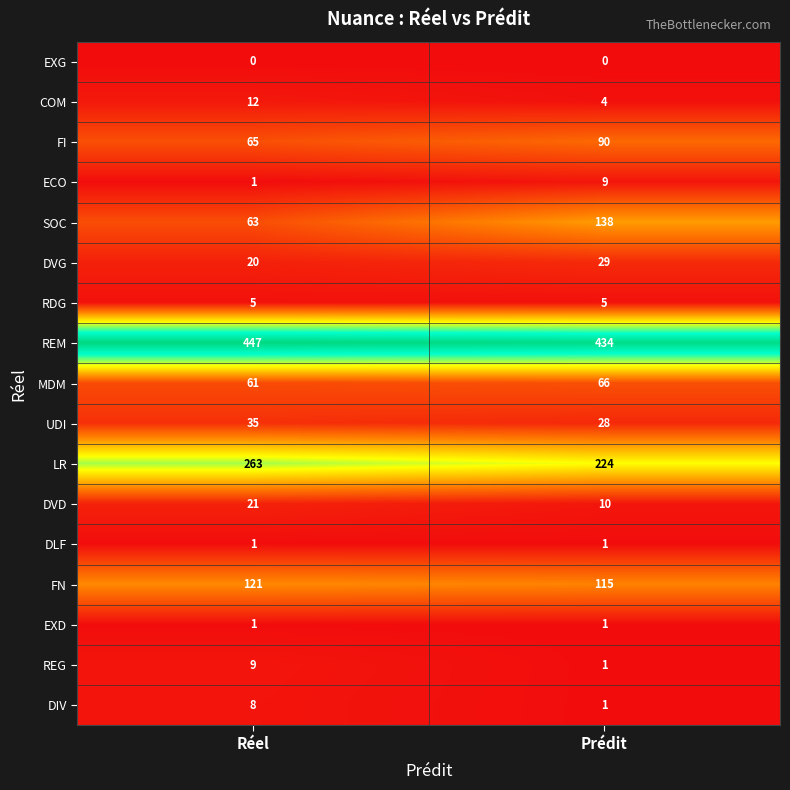

Where is MDM nearest to the value 63?

Réel